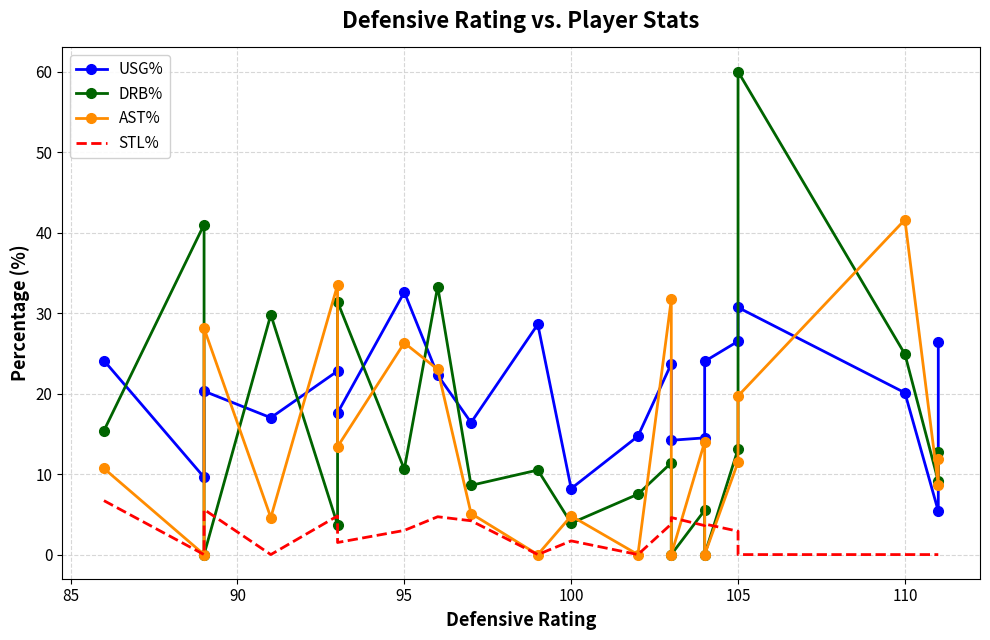

What is the sum of all USG% values?

419.7